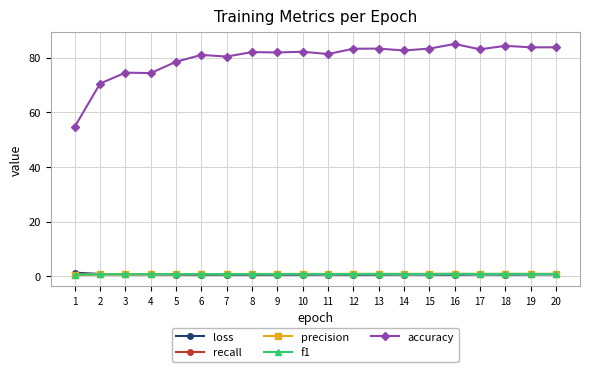

The f1 series shows 0.8 at 13. True or false?

True